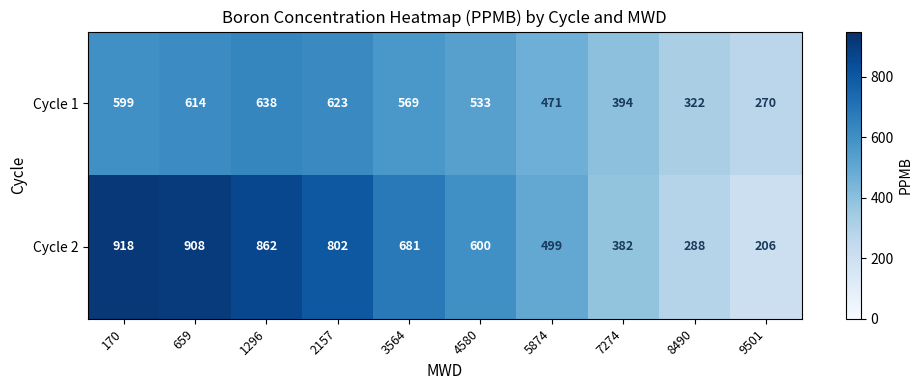

The Cycle 1 series shows 1053 at 2157. True or false?

False